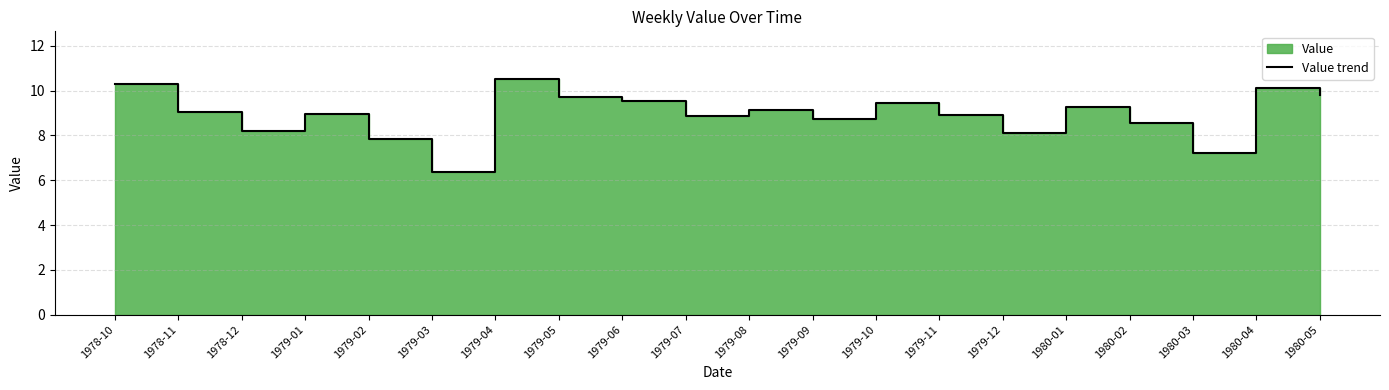

Which label corresponds to the largest value in the chart?

1979-04